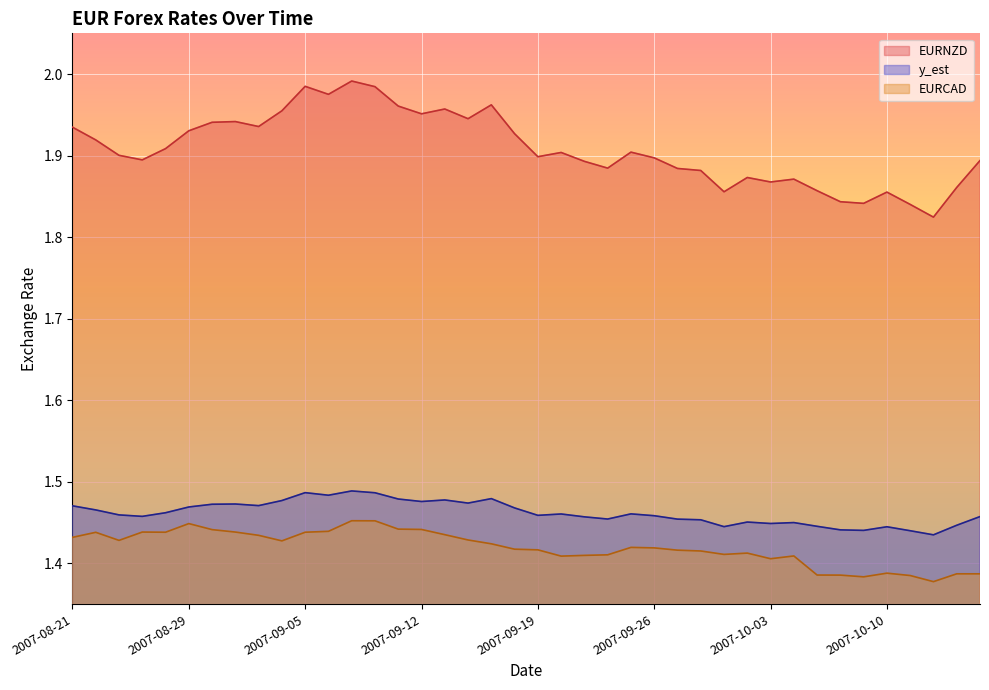

Reading left to right, what are all the values shown in this chart?

EURNZD: 2007-08-21=1.9	2007-08-22=1.9	2007-08-23=1.9	2007-08-24=1.9	2007-08-27=1.9	2007-08-29=1.9	2007-08-30=1.9	2007-08-31=1.9	2007-09-03=1.9	2007-09-04=2.0	2007-09-05=2.0	2007-09-06=2.0	2007-09-07=2.0	2007-09-10=2.0	2007-09-11=2.0	2007-09-12=2.0	2007-09-13=2.0	2007-09-14=1.9	2007-09-17=2.0	2007-09-18=1.9	2007-09-19=1.9	2007-09-20=1.9	2007-09-21=1.9	2007-09-24=1.9	2007-09-25=1.9	2007-09-26=1.9	2007-09-27=1.9	2007-09-28=1.9	2007-10-01=1.9	2007-10-02=1.9	2007-10-03=1.9	2007-10-04=1.9	2007-10-05=1.9	2007-10-08=1.8	2007-10-09=1.8	2007-10-10=1.9	2007-10-11=1.8	2007-10-12=1.8	2007-10-15=1.9	2007-10-16=1.9
y_est: 2007-08-21=1.5	2007-08-22=1.5	2007-08-23=1.5	2007-08-24=1.5	2007-08-27=1.5	2007-08-29=1.5	2007-08-30=1.5	2007-08-31=1.5	2007-09-03=1.5	2007-09-04=1.5	2007-09-05=1.5	2007-09-06=1.5	2007-09-07=1.5	2007-09-10=1.5	2007-09-11=1.5	2007-09-12=1.5	2007-09-13=1.5	2007-09-14=1.5	2007-09-17=1.5	2007-09-18=1.5	2007-09-19=1.5	2007-09-20=1.5	2007-09-21=1.5	2007-09-24=1.5	2007-09-25=1.5	2007-09-26=1.5	2007-09-27=1.5	2007-09-28=1.5	2007-10-01=1.4	2007-10-02=1.5	2007-10-03=1.4	2007-10-04=1.5	2007-10-05=1.4	2007-10-08=1.4	2007-10-09=1.4	2007-10-10=1.4	2007-10-11=1.4	2007-10-12=1.4	2007-10-15=1.4	2007-10-16=1.5
EURCAD: 2007-08-21=1.4	2007-08-22=1.4	2007-08-23=1.4	2007-08-24=1.4	2007-08-27=1.4	2007-08-29=1.4	2007-08-30=1.4	2007-08-31=1.4	2007-09-03=1.4	2007-09-04=1.4	2007-09-05=1.4	2007-09-06=1.4	2007-09-07=1.5	2007-09-10=1.5	2007-09-11=1.4	2007-09-12=1.4	2007-09-13=1.4	2007-09-14=1.4	2007-09-17=1.4	2007-09-18=1.4	2007-09-19=1.4	2007-09-20=1.4	2007-09-21=1.4	2007-09-24=1.4	2007-09-25=1.4	2007-09-26=1.4	2007-09-27=1.4	2007-09-28=1.4	2007-10-01=1.4	2007-10-02=1.4	2007-10-03=1.4	2007-10-04=1.4	2007-10-05=1.4	2007-10-08=1.4	2007-10-09=1.4	2007-10-10=1.4	2007-10-11=1.4	2007-10-12=1.4	2007-10-15=1.4	2007-10-16=1.4